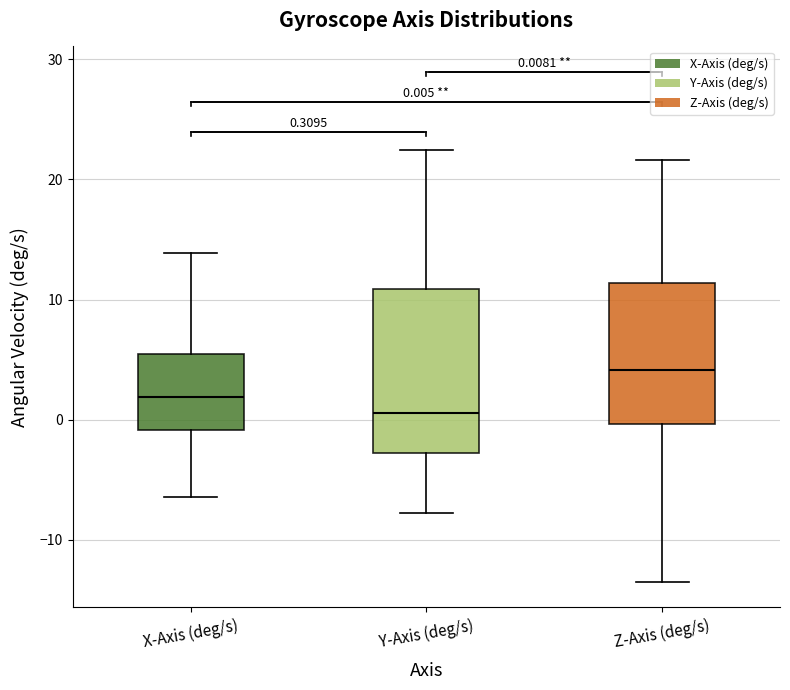

Which box's median line is the lowest?

Y-Axis (deg/s)